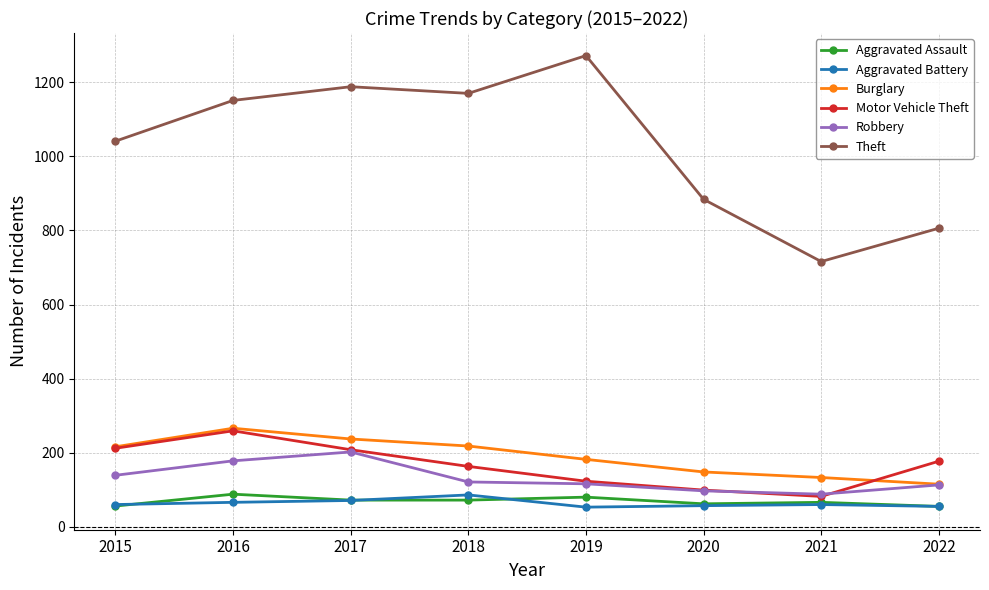

What is the difference between the Robbery values at 2022 and 2015?

26